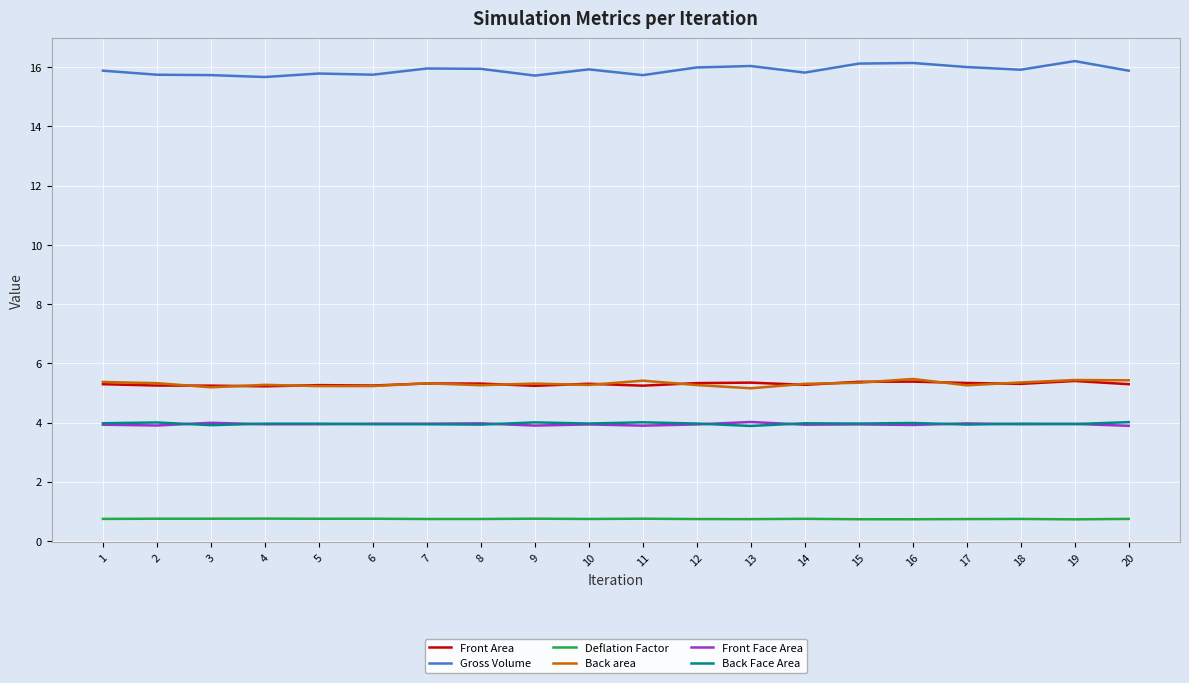

The value of Gross Volume at 9 is 15.7. True or false?

True